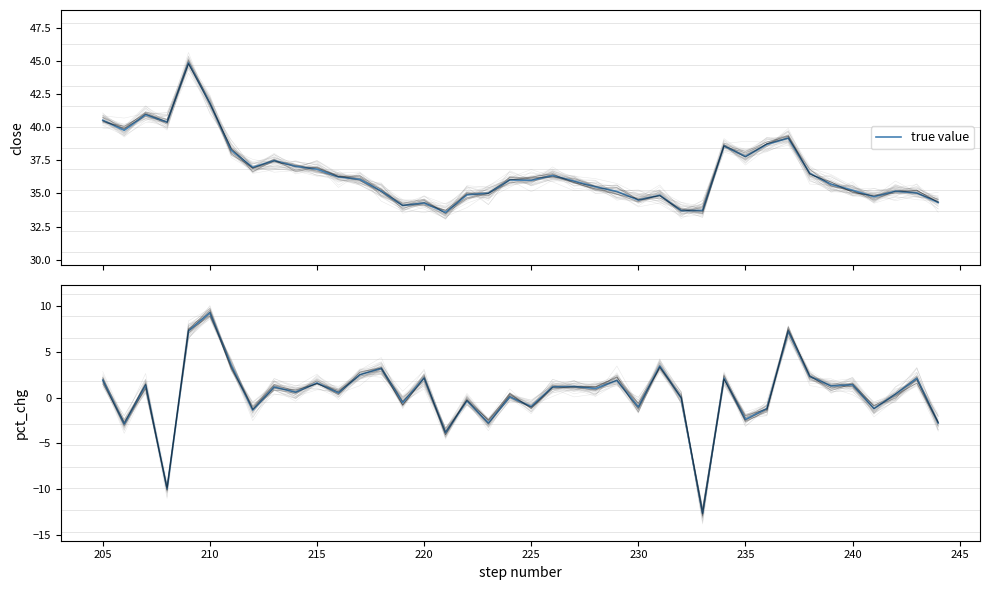

How many interior local valleys (lower than both neighbors) does the data have?

15